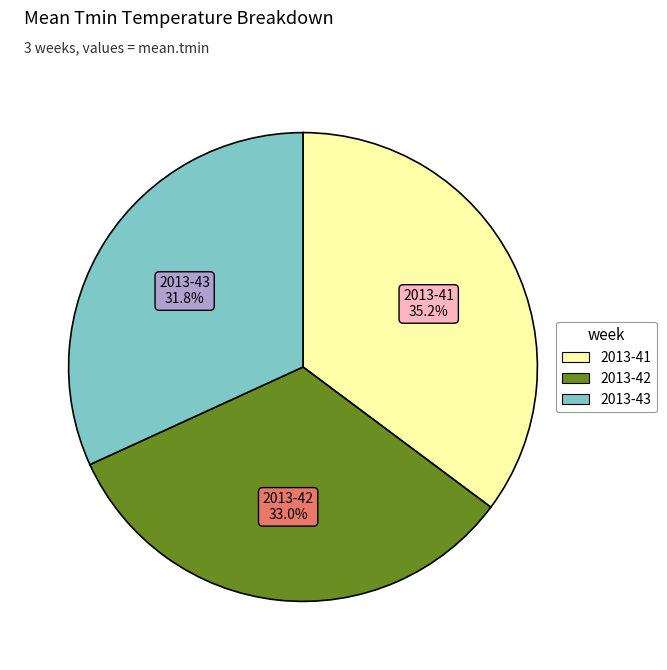

Is there a majority slice in this chart?

No